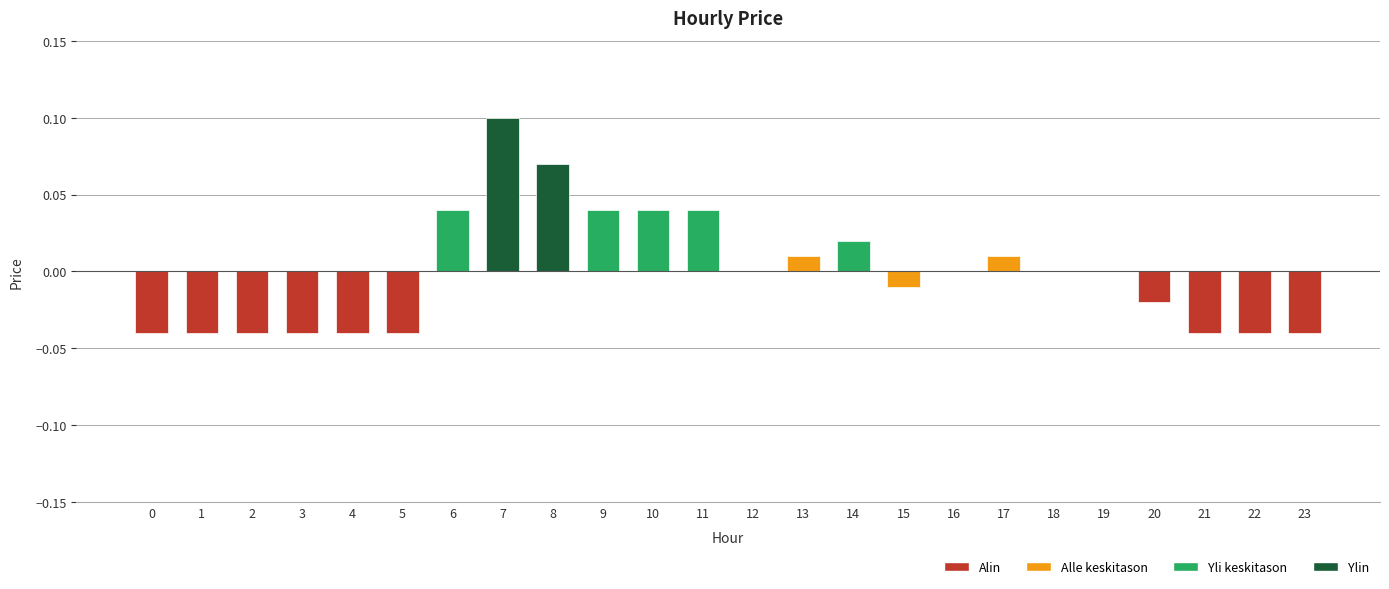

Which label corresponds to the largest value in the chart?

7